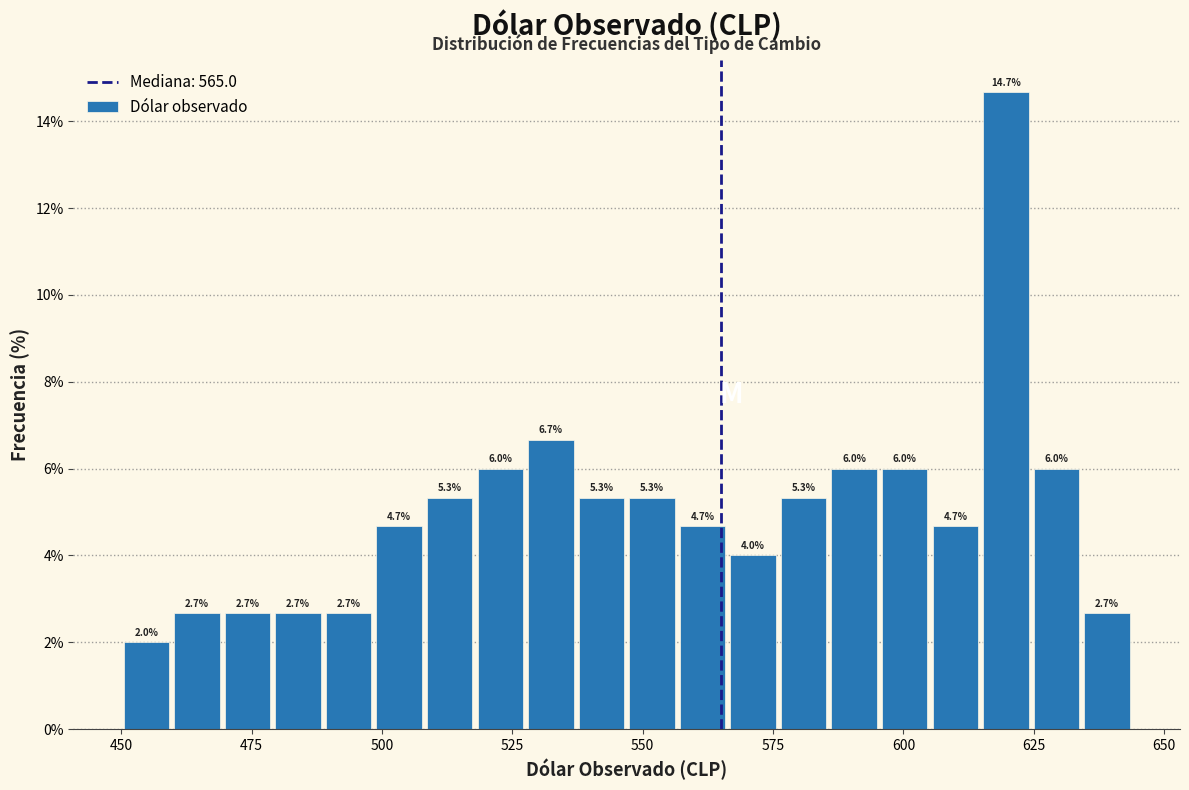

Around what value on the x-axis is the tallest bar? Give the approximate position of its centre, as read against the axis.

620